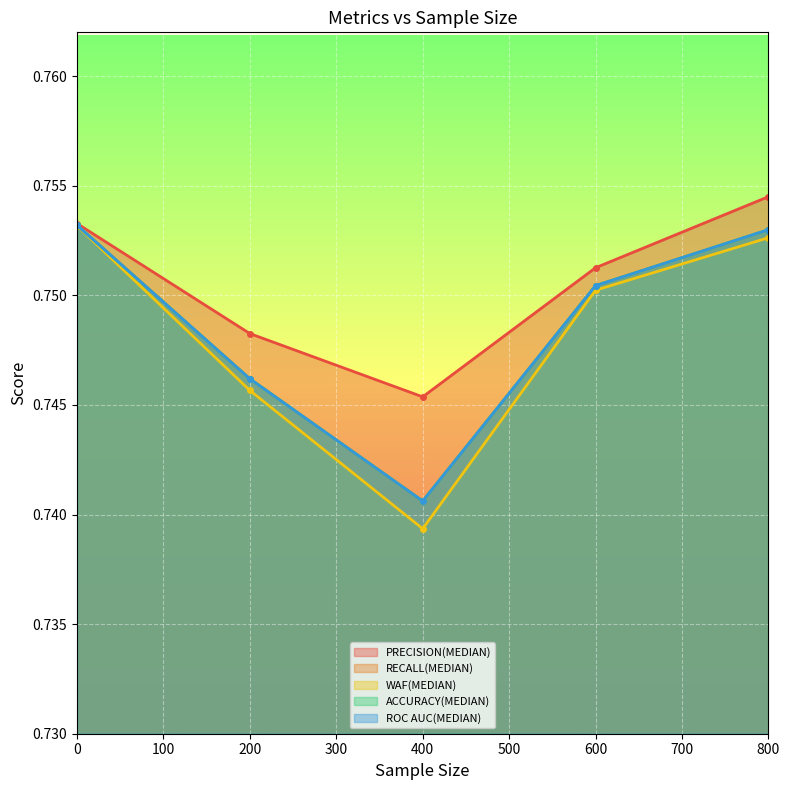

True or false: PRECISION(MEDIAN) and ACCURACY(MEDIAN) intersect in this chart.

False